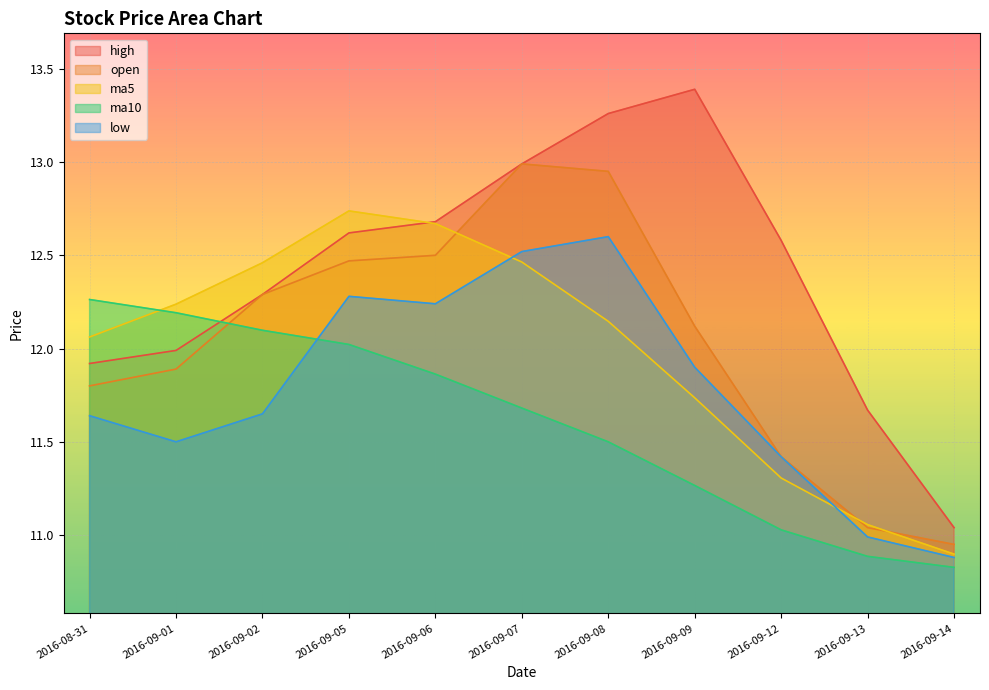

At how many categories does at least one series exceed 13?

2